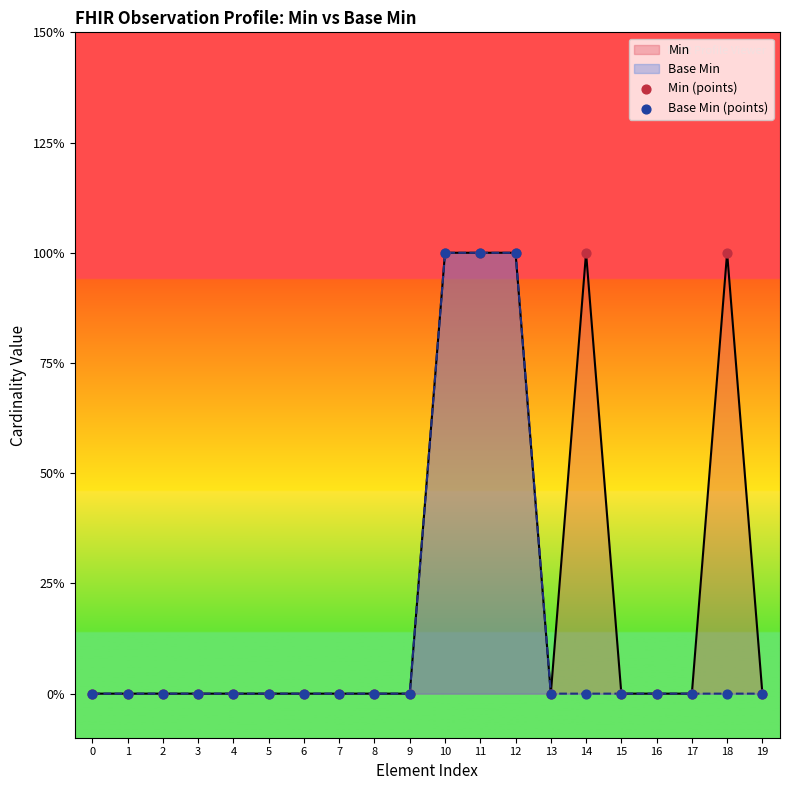

Which series reaches the minimum Y coordinate?

Min (points)